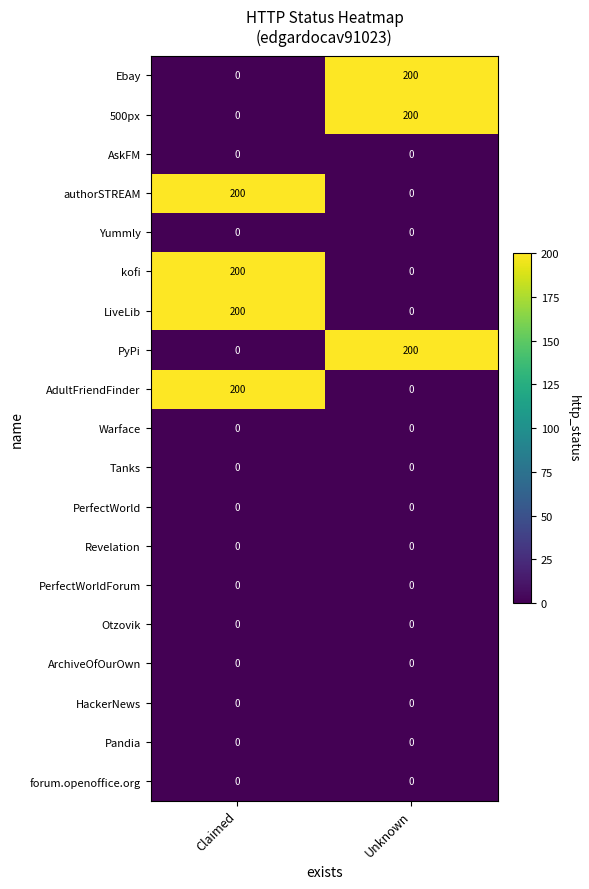

What is the spread (max minus min) of values at Unknown?

200